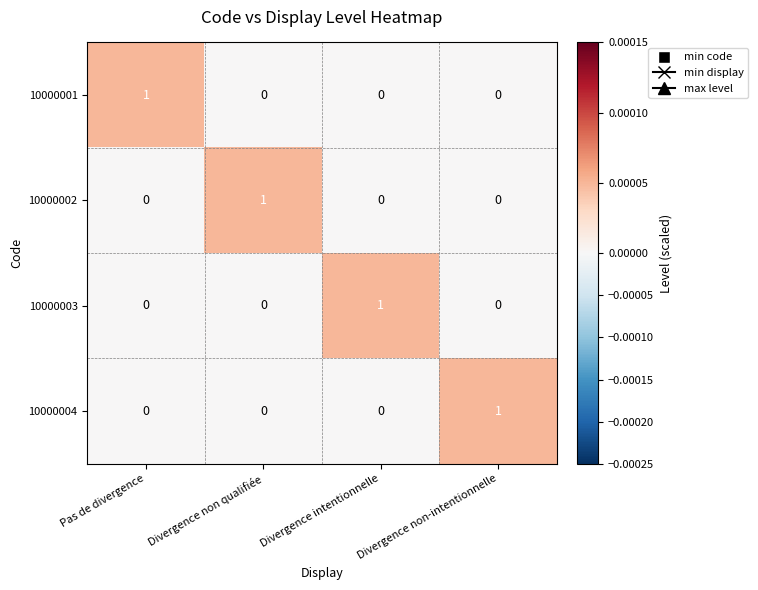

Which category has the highest value in the 10000002 series?

Divergence non qualifiée